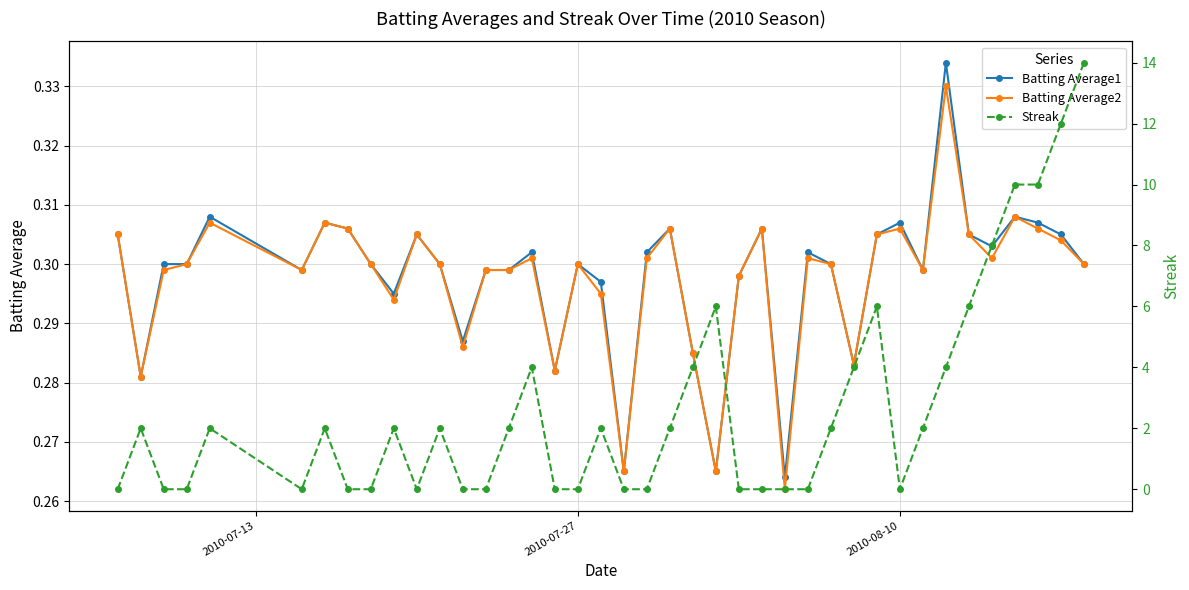

Is it true that Batting Average1 equals 0.3 at 2010-07-27?

True